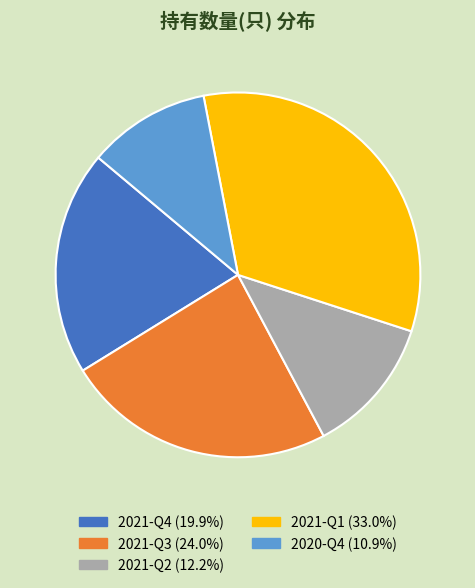

Approximately how many times larger is the value at 2021-Q4 compared to 2021-Q3?

0.8